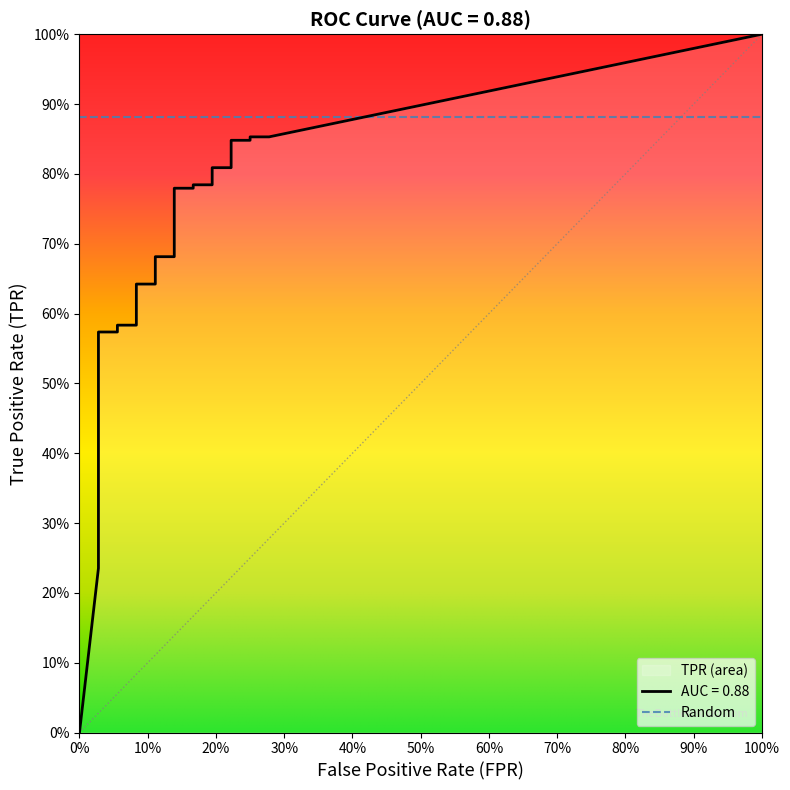

Reading right to left, what are all the values shown in this chart?

fpr: 0.3	0.2	0.2	0.2	0.2	0.2	0.2	0.2	0.2	0.1	0.1	0.1	0.1	0.1	0.1	0.1	0.1	0.1	0.0	0.0	0.0	0.0	0.0	0.0	0.0	0.0	0.0	0.0	0.0	0.0	0.0	0.0	0.0	0.0	0.0	0.0	0.0	0.0	0.0	0.0
tpr: 0.9	0.9	0.8	0.8	0.8	0.8	0.8	0.8	0.8	0.8	0.7	0.7	0.6	0.6	0.6	0.6	0.6	0.6	0.6	0.6	0.6	0.5	0.5	0.5	0.5	0.4	0.4	0.4	0.4	0.4	0.4	0.3	0.3	0.3	0.3	0.3	0.3	0.3	0.2	0.0